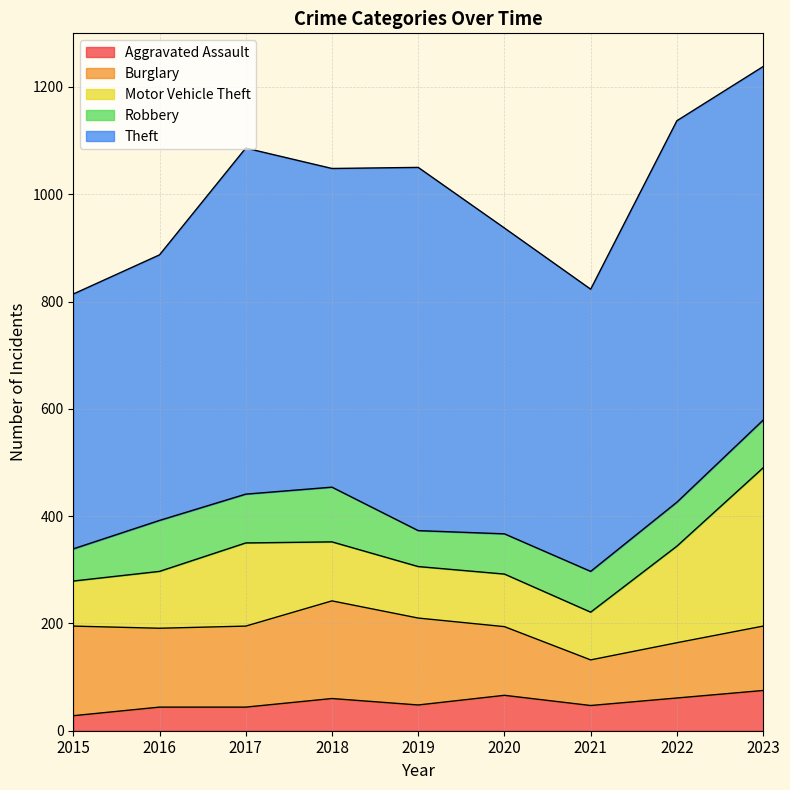

What is the lowest value of the Robbery series?

60